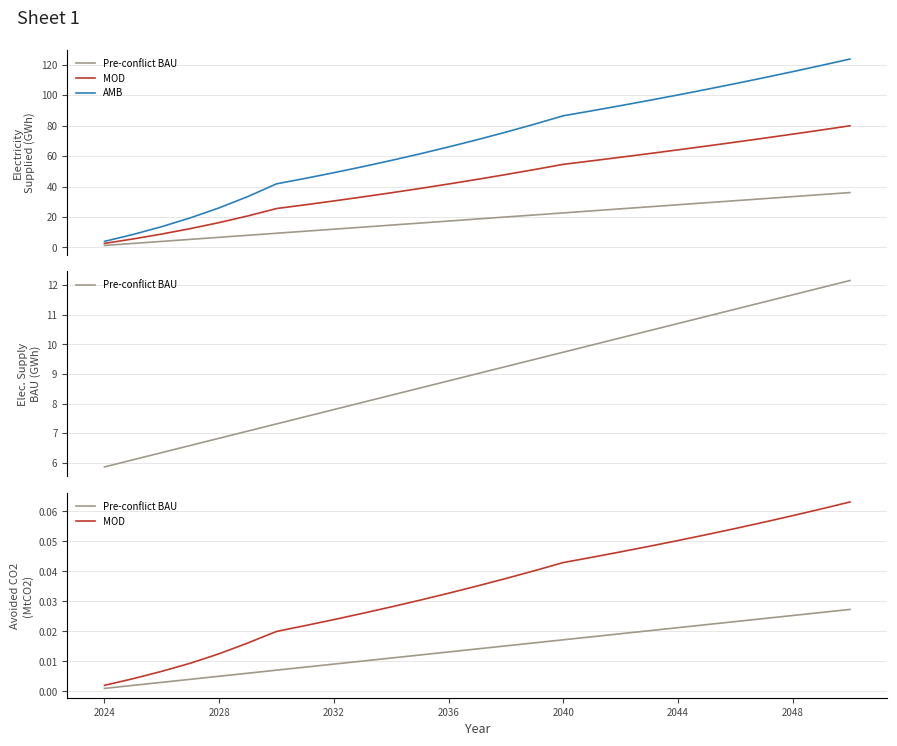

Rank the series at 2032 from lowest to highest value.

Pre-conflict BAU, MOD, AMB